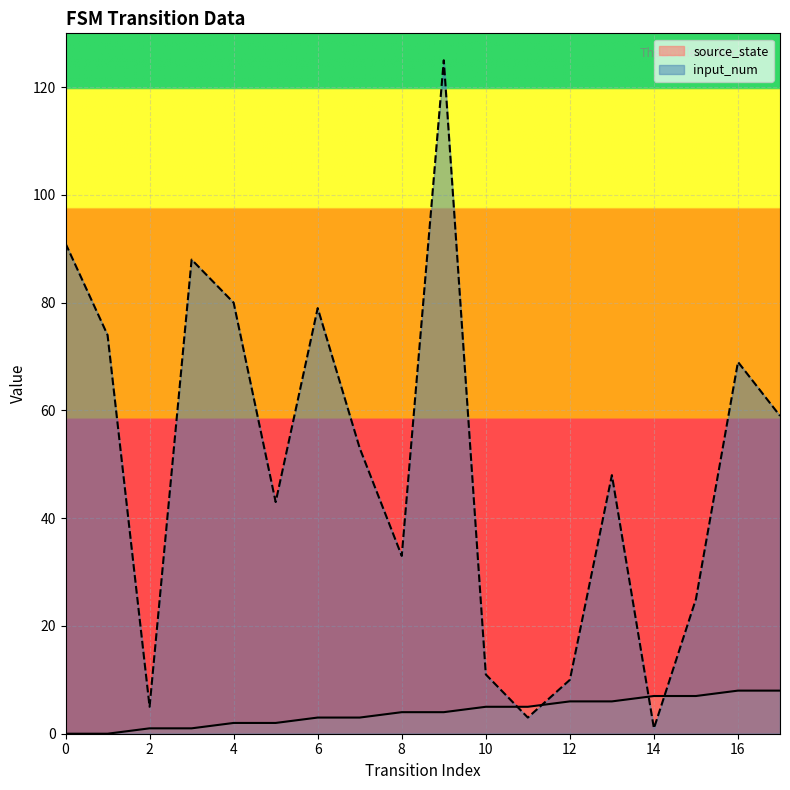

Reading right to left, list all the values displayed in this chart.

source_state: 8	8	7	7	6	6	5	5	4	4	3	3	2	2	1	1	0	0
input_num: 59	69	25	1	48	10	3	11	125	33	53	79	43	80	88	5	74	91